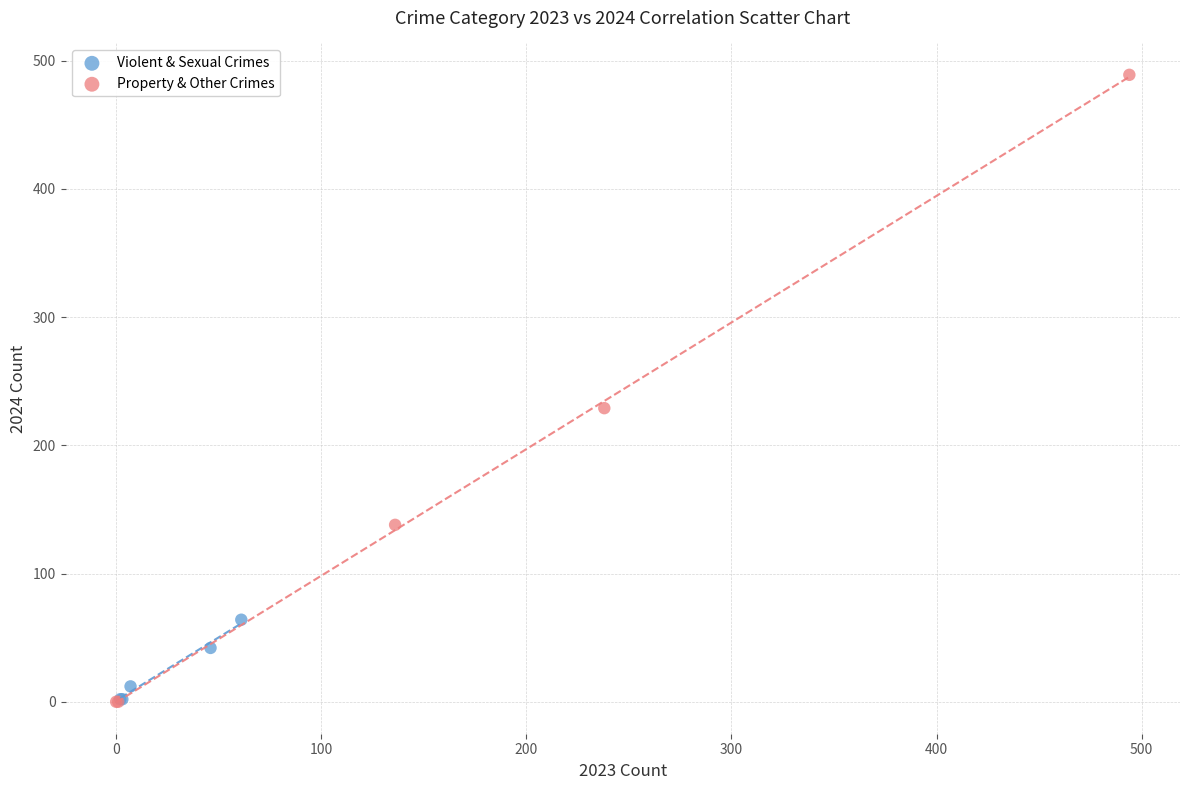

Which series has the largest Y range (max minus min)?

Property & Other Crimes